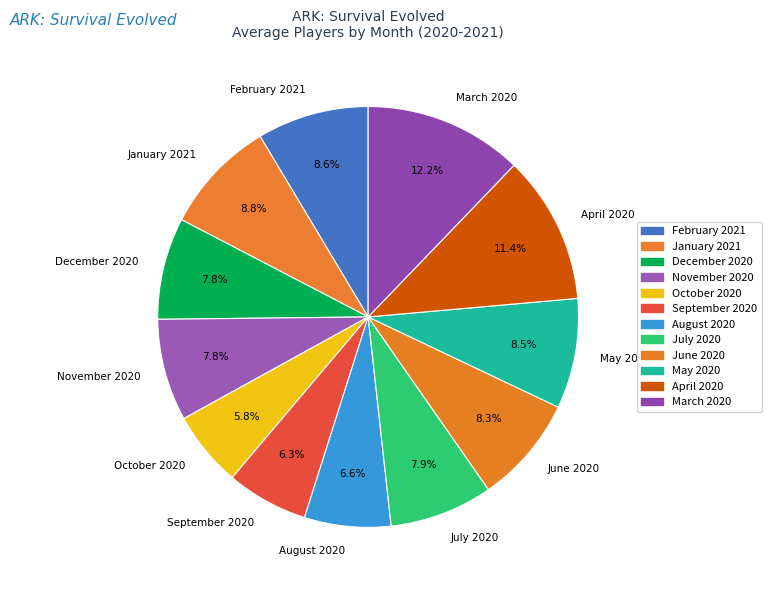

Which category has the biggest portion of the pie?

March 2020